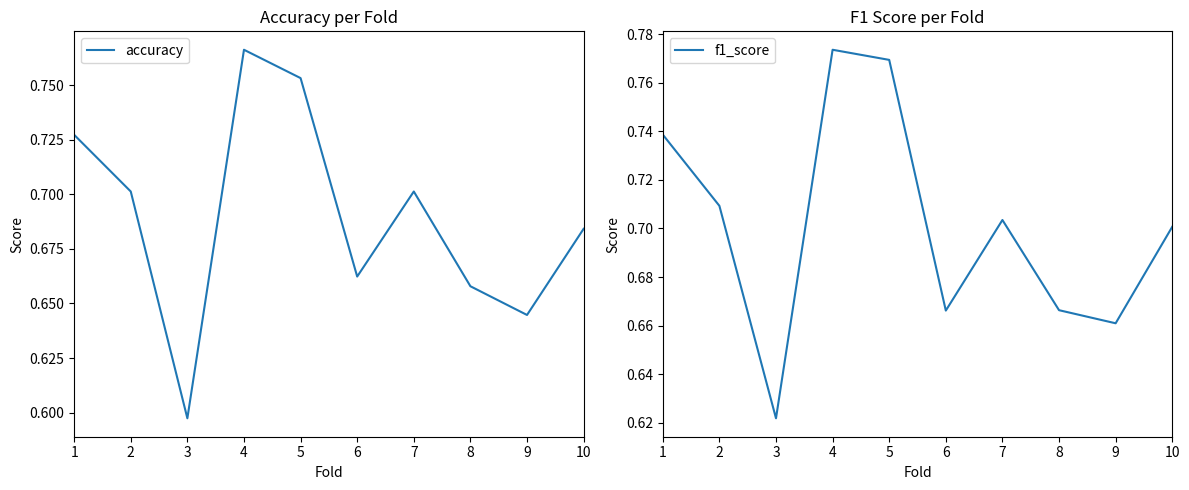

What is the difference between the maximum and minimum values in the f1_score series?

0.2